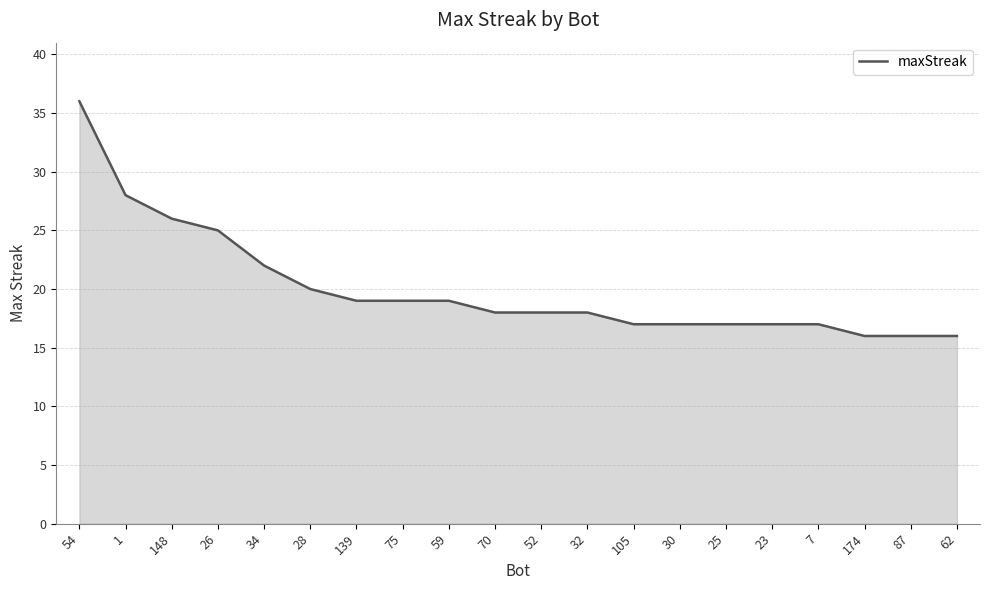

True or false: the data shows 17 at 30.

True